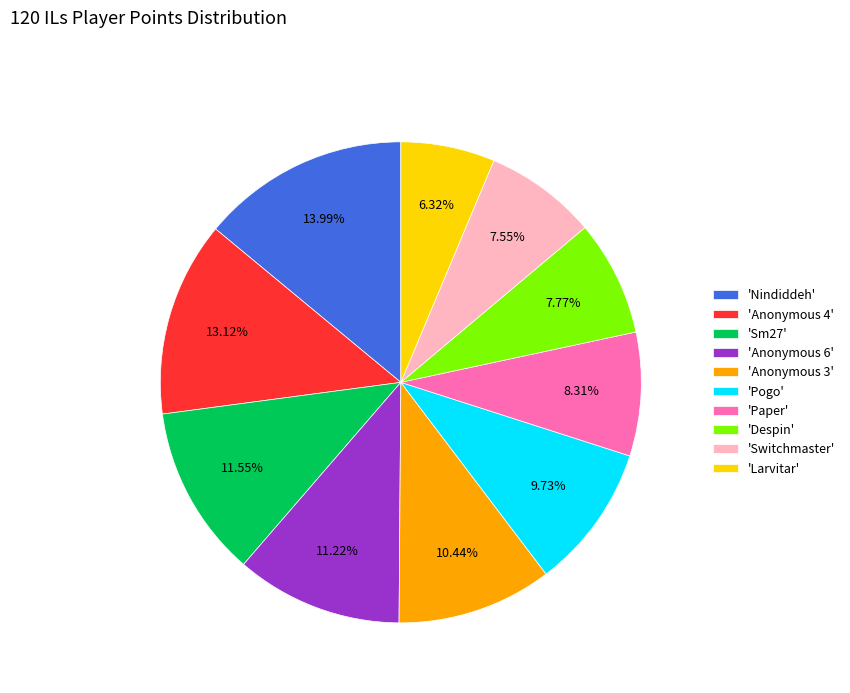

Does any single category account for the majority?

No